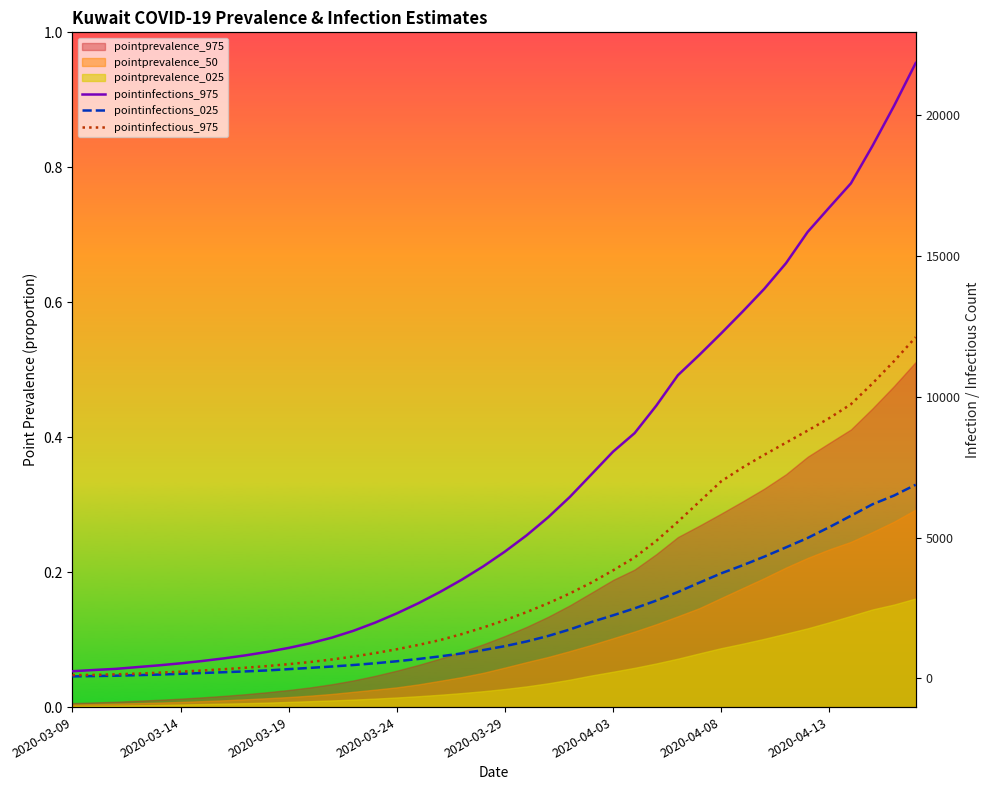

At 34, list the series in order from smallest to largest.

pointinfections_025, pointinfectious_975, pointinfections_975